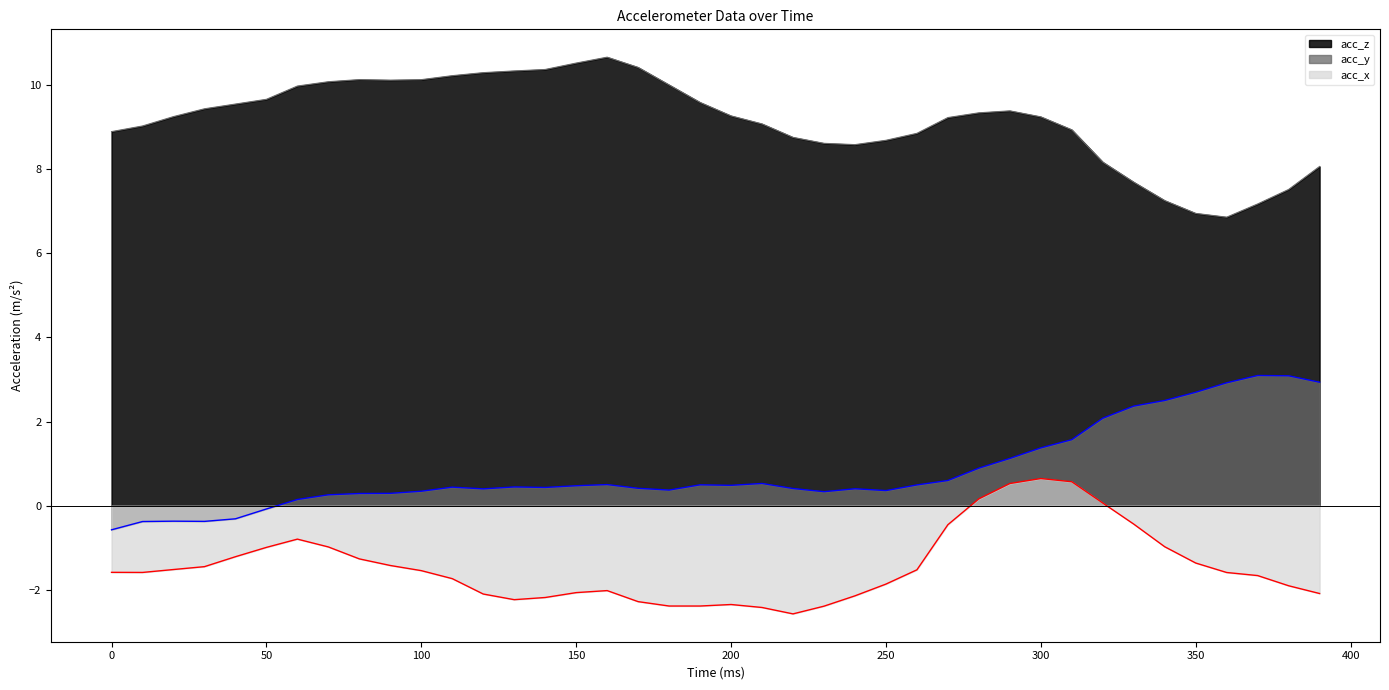

Reading left to right, extract all data points from this chart.

acc_x: 0=-1.6	10=-1.6	20=-1.5	30=-1.4	40=-1.2	50=-1.0	60=-0.8	70=-1.0	80=-1.3	90=-1.4	100=-1.5	110=-1.7	120=-2.1	130=-2.2	140=-2.2	150=-2.1	160=-2.0	170=-2.3	180=-2.4	190=-2.4	200=-2.3	210=-2.4	220=-2.6	230=-2.4	240=-2.1	250=-1.9	260=-1.5	270=-0.5	280=0.2	290=0.5	300=0.6	310=0.6	320=0.1	330=-0.4	340=-1.0	350=-1.4	360=-1.6	370=-1.7	380=-1.9	390=-2.1
acc_y: 0=-0.6	10=-0.4	20=-0.4	30=-0.4	40=-0.3	50=-0.1	60=0.1	70=0.3	80=0.3	90=0.3	100=0.3	110=0.4	120=0.4	130=0.4	140=0.4	150=0.5	160=0.5	170=0.4	180=0.4	190=0.5	200=0.5	210=0.5	220=0.4	230=0.3	240=0.4	250=0.4	260=0.5	270=0.6	280=0.9	290=1.1	300=1.4	310=1.6	320=2.1	330=2.4	340=2.5	350=2.7	360=2.9	370=3.1	380=3.1	390=2.9
acc_z: 0=8.9	10=9.0	20=9.2	30=9.4	40=9.5	50=9.7	60=10.0	70=10.1	80=10.1	90=10.1	100=10.1	110=10.2	120=10.3	130=10.3	140=10.4	150=10.5	160=10.7	170=10.4	180=10.0	190=9.6	200=9.3	210=9.1	220=8.7	230=8.6	240=8.6	250=8.7	260=8.8	270=9.2	280=9.3	290=9.4	300=9.2	310=8.9	320=8.2	330=7.7	340=7.2	350=6.9	360=6.9	370=7.2	380=7.5	390=8.1